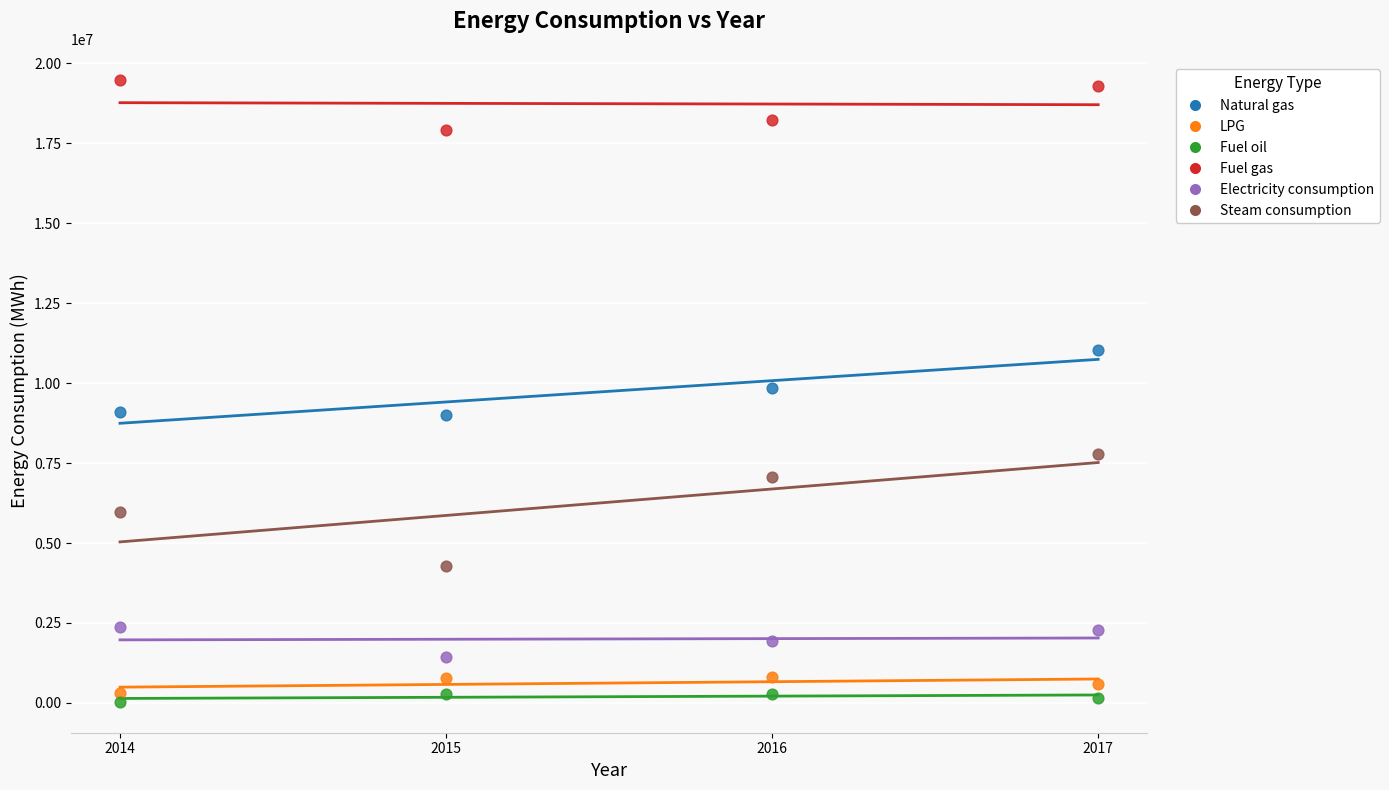

Across all data points, what is the range of Y values (max minus min)?

19445922